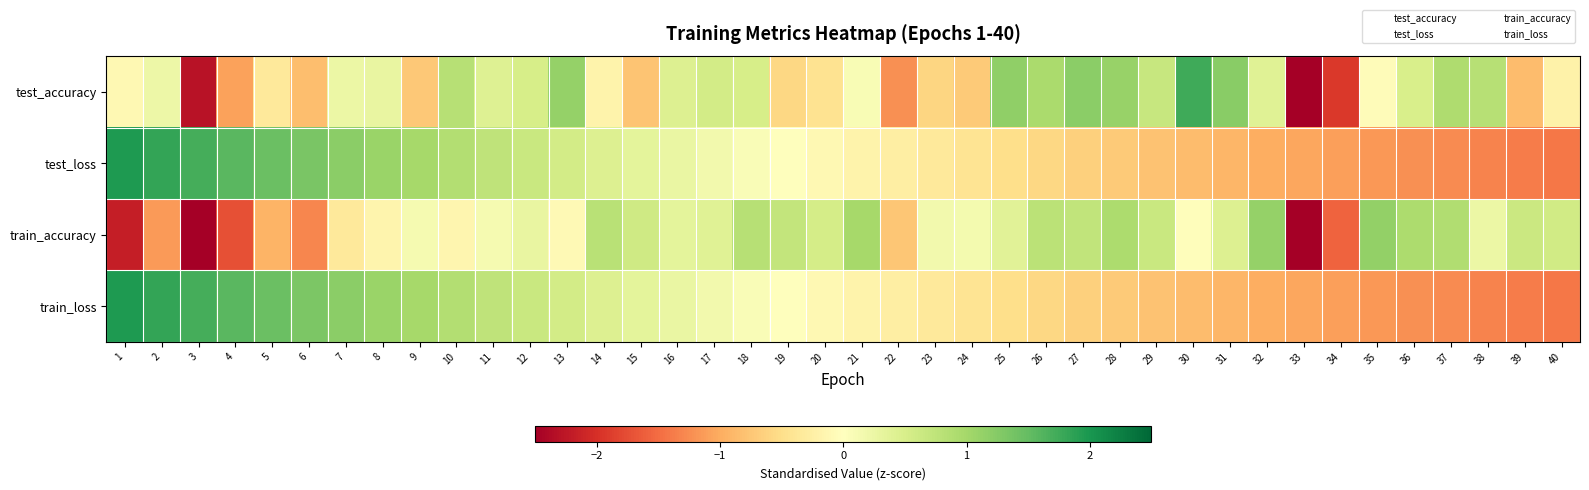

What is the total value across all series at 13?

2.1